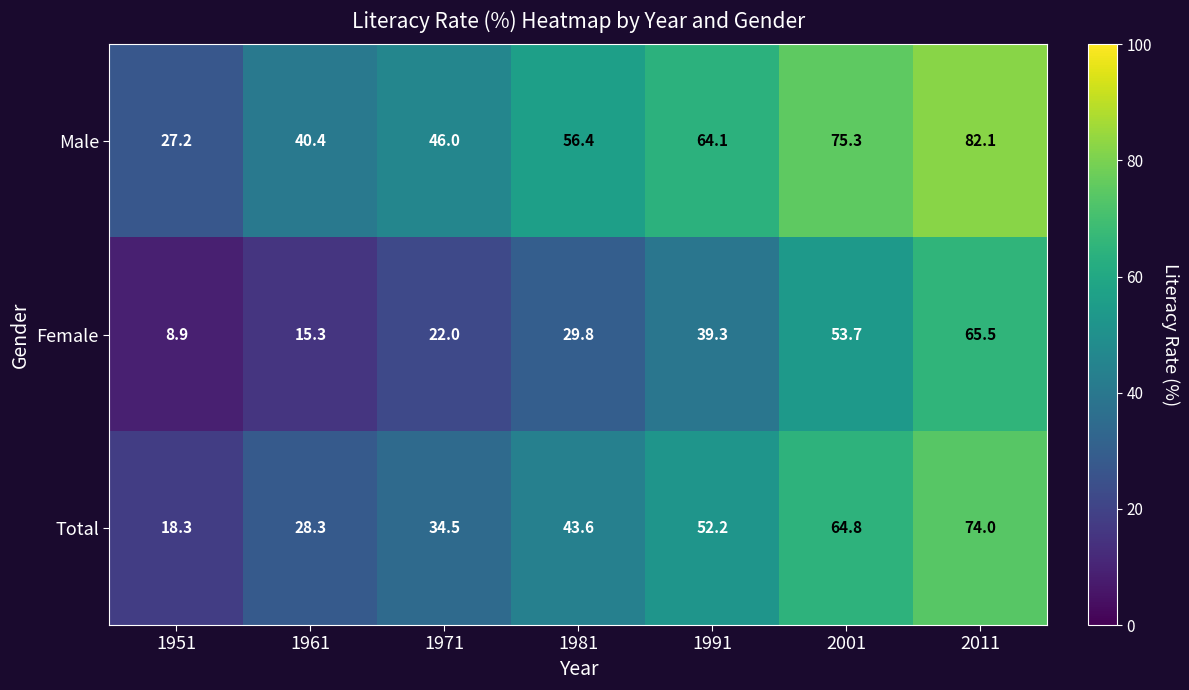

What is the spread (max minus min) of values at 1971?

24.0